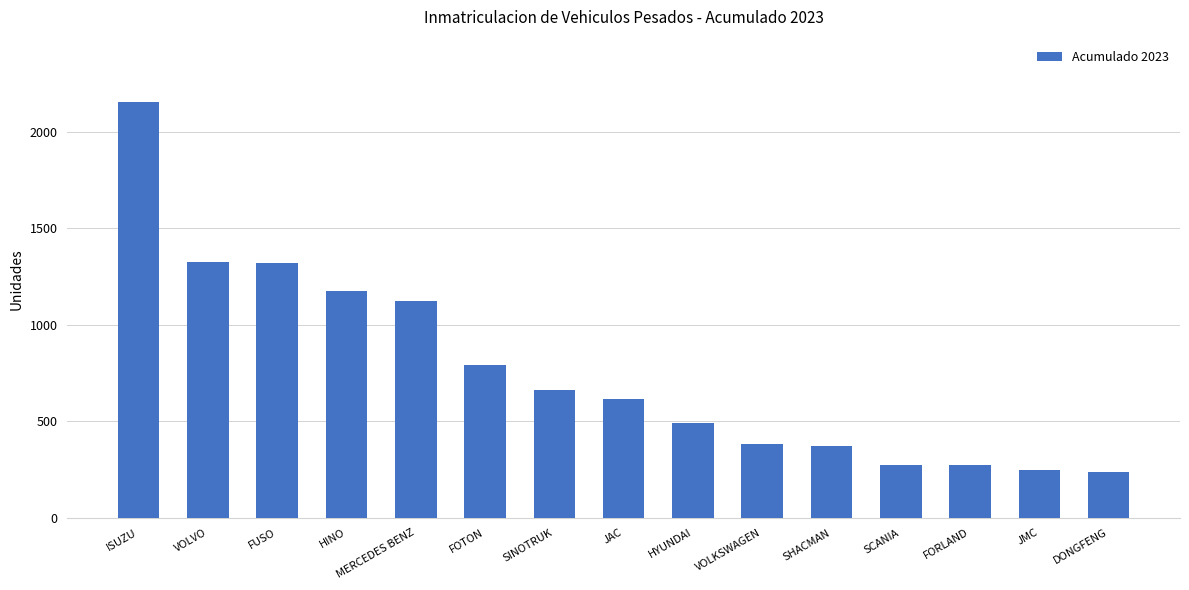

Count the number of categories in the chart.

15